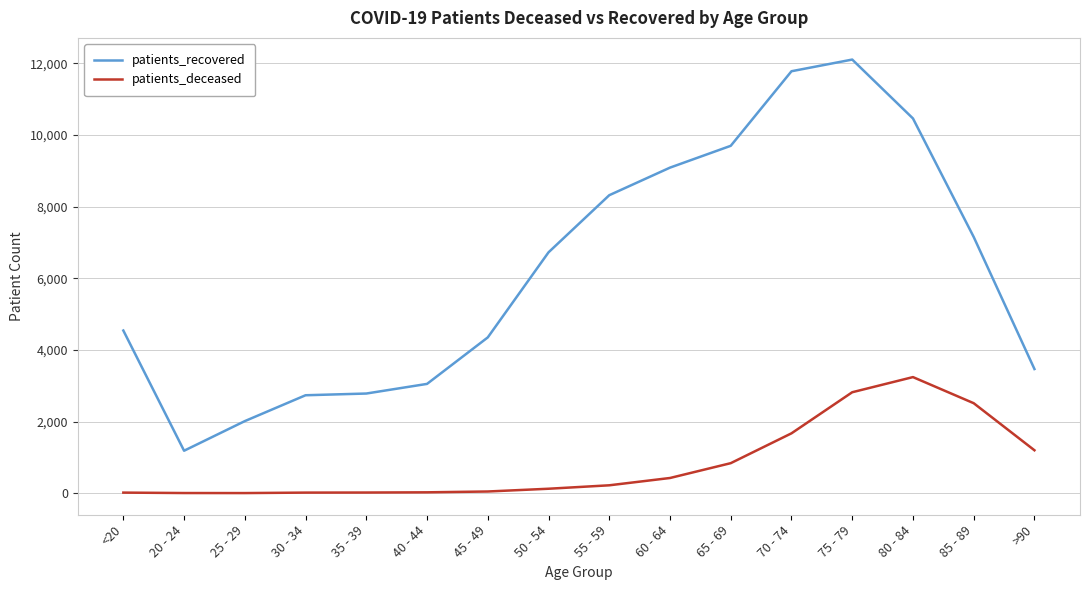

At 60 - 64, list the series in order from smallest to largest.

patients_deceased, patients_recovered